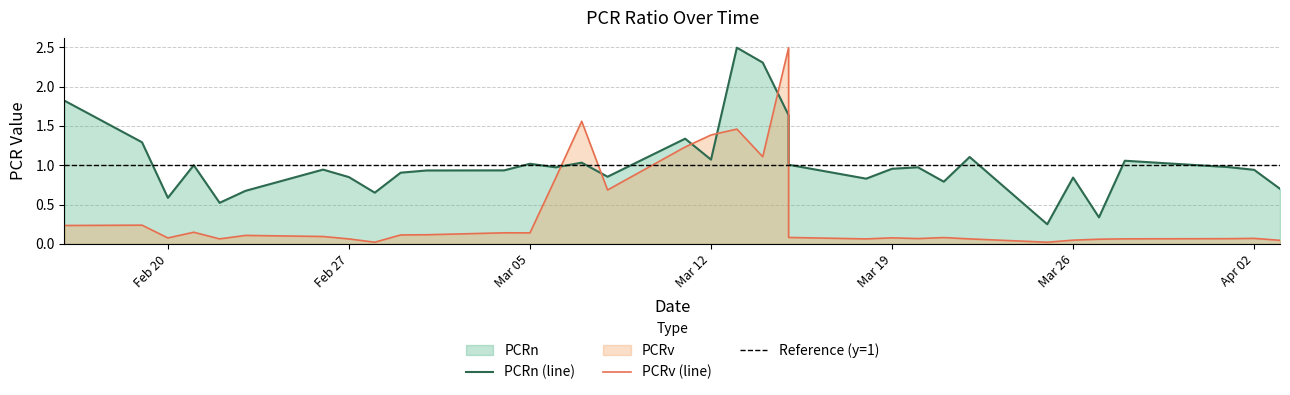

Reading left to right, transcribe all the data shown in this chart.

PCRn: 1.8	1.3	0.6	1.0	0.5	0.7	0.9	0.8	0.7	0.9	0.9	0.9	1.0	1.0	1.0	0.9	1.3	1.1	2.5	2.3	1.6	1.0	0.8	1.0	1.0	0.8	1.1	0.2	0.8	0.3	1.1	1.0	0.9	0.7
PCRv: 0.2	0.2	0.1	0.1	0.1	0.1	0.1	0.1	0.0	0.1	0.1	0.1	0.1	0.8	1.6	0.7	1.2	1.4	1.5	1.1	2.5	0.1	0.1	0.1	0.1	0.1	0.1	0.0	0.0	0.1	0.1	0.1	0.1	0.0